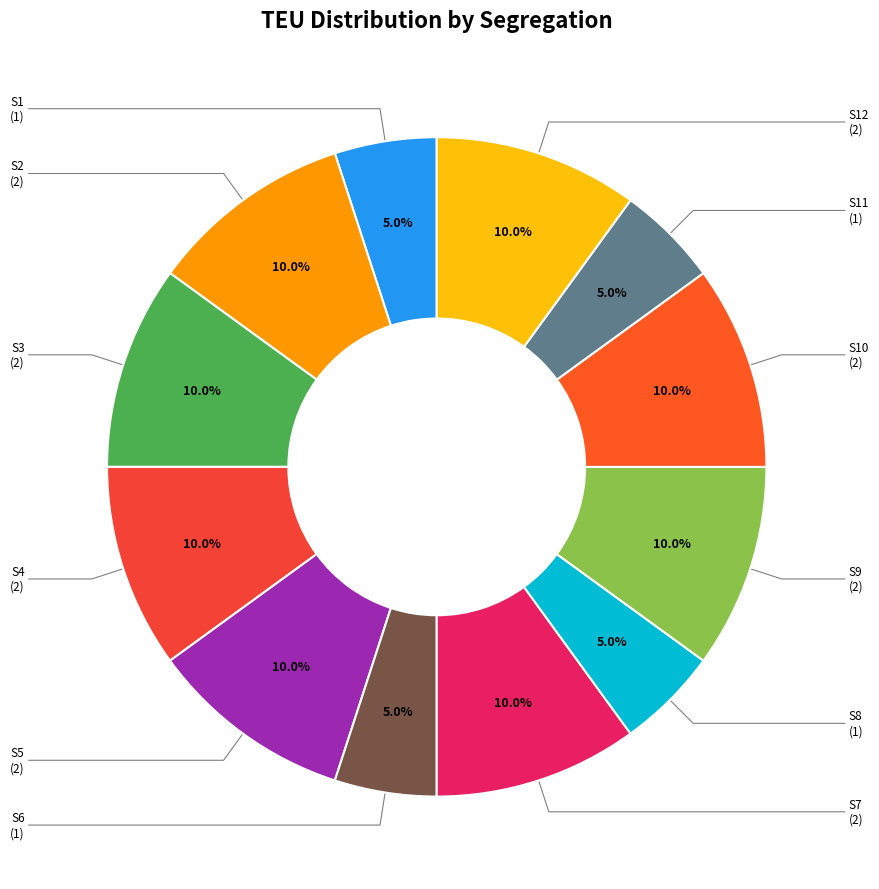

How many slices are in this pie chart?

12